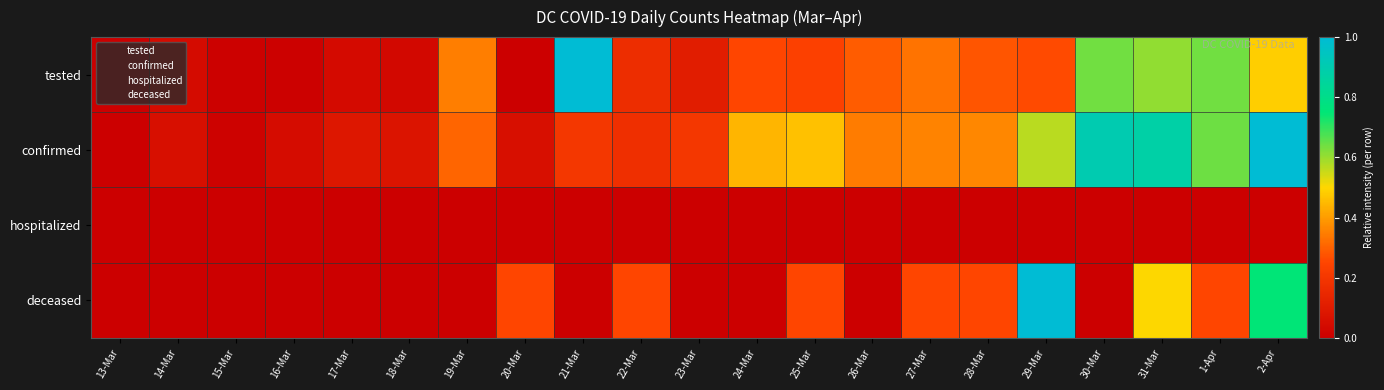

At which category is the sum across all series the highest?

2-Apr